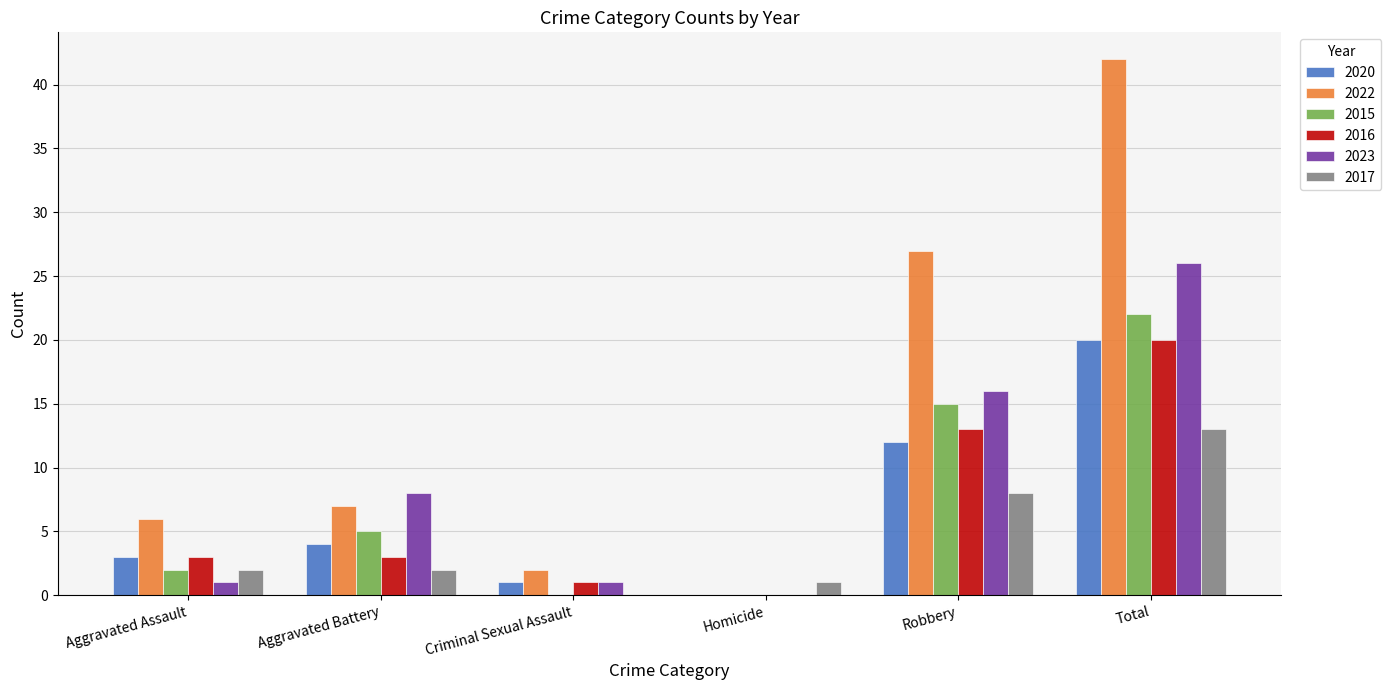

True or false: 2016 has a value of 3 at Aggravated Assault.

True